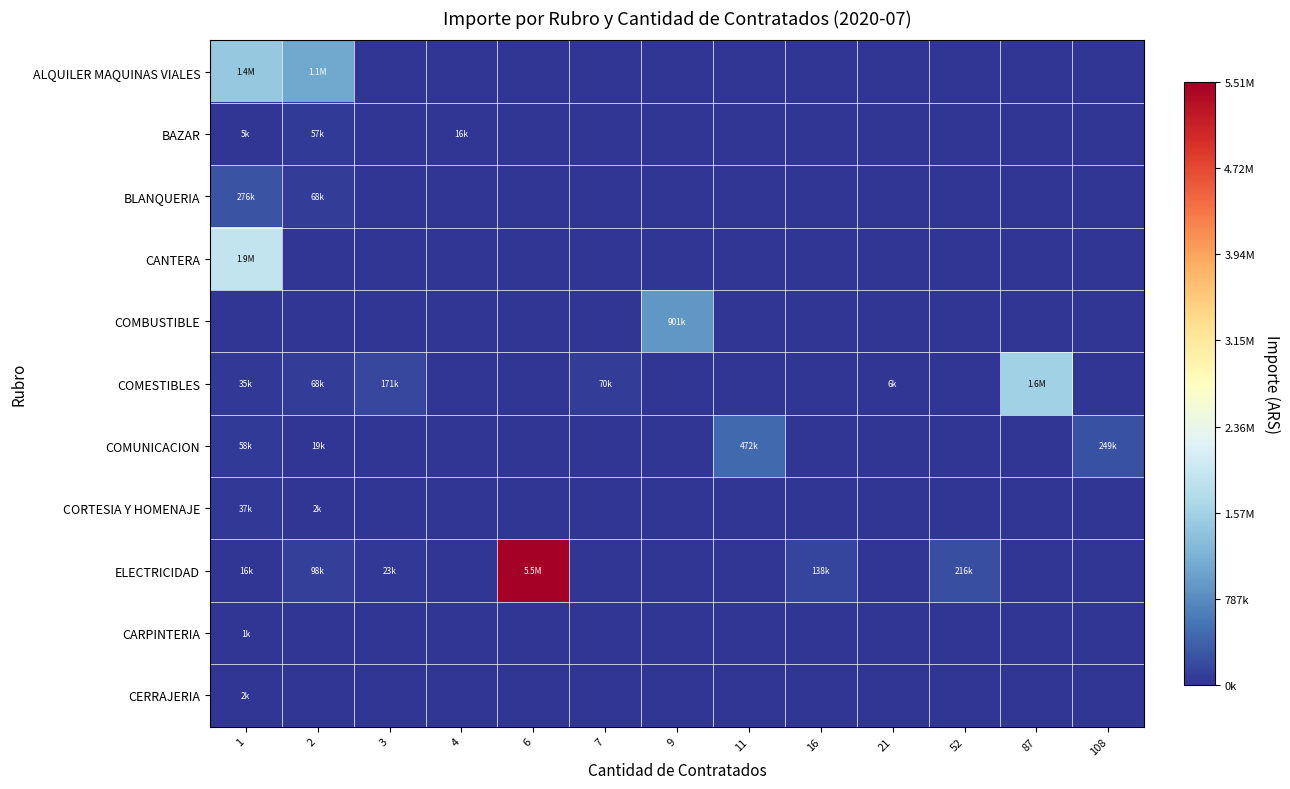

How many categories are shown in the chart?

13